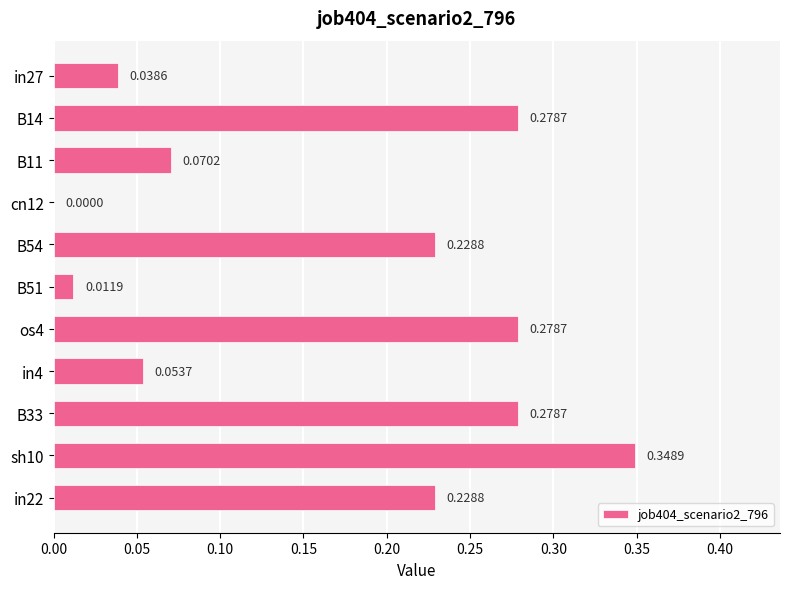

Which has a higher value, in22 or B11?

in22